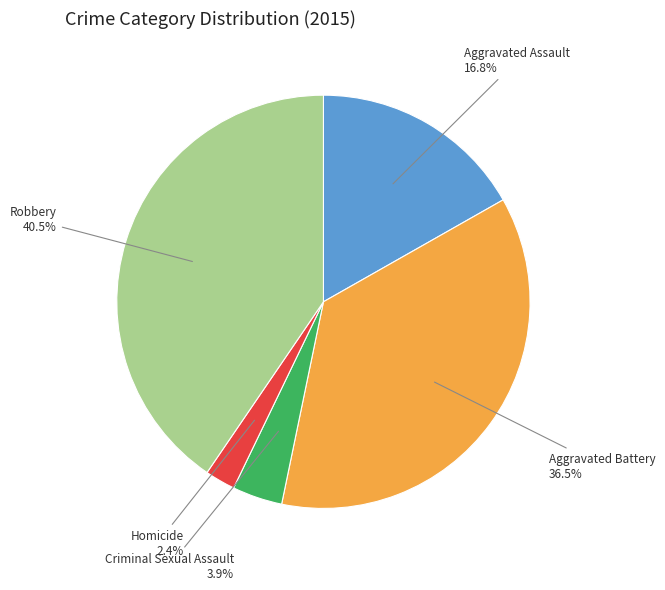

True or false: Criminal Sexual Assault accounts for 4% of the total.

True